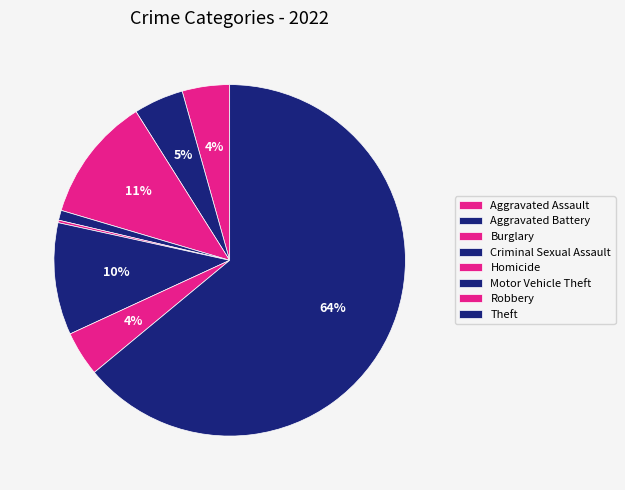

To the nearest percent, what portion does Burglary represent?

11%